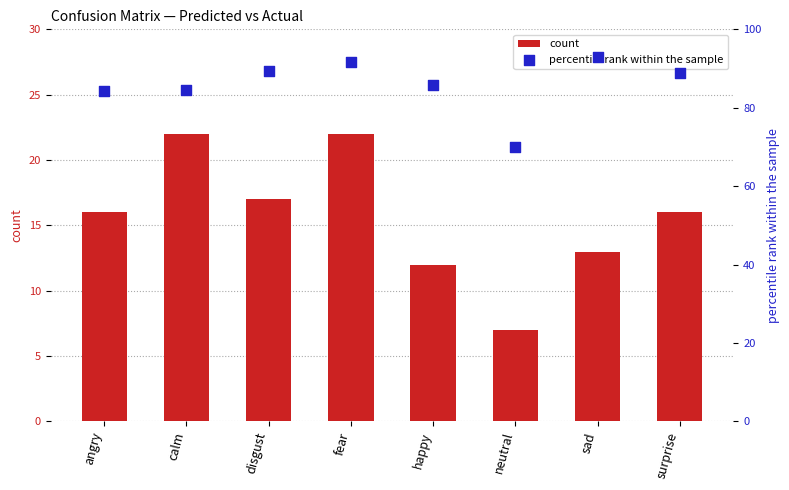

Is the value of count at disgust greater than the value of percentile rank within the sample at surprise?

No